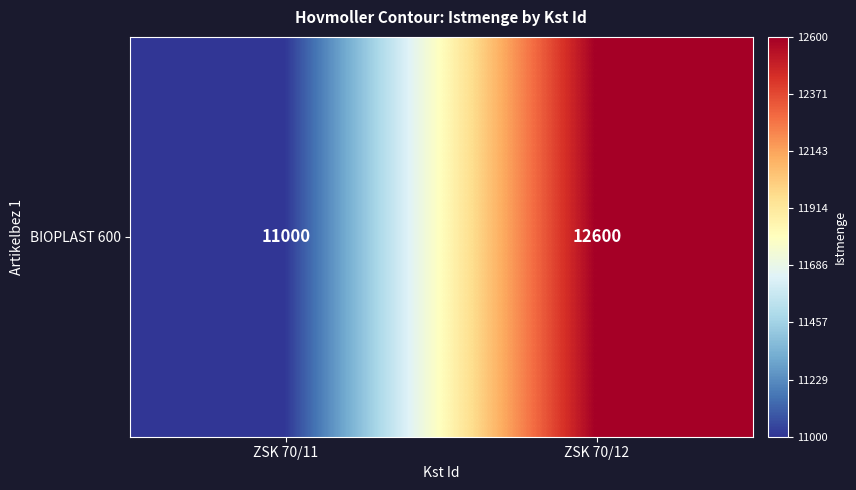

What is the ratio of the value at ZSK 70/12 to the value at ZSK 70/11?

1.1